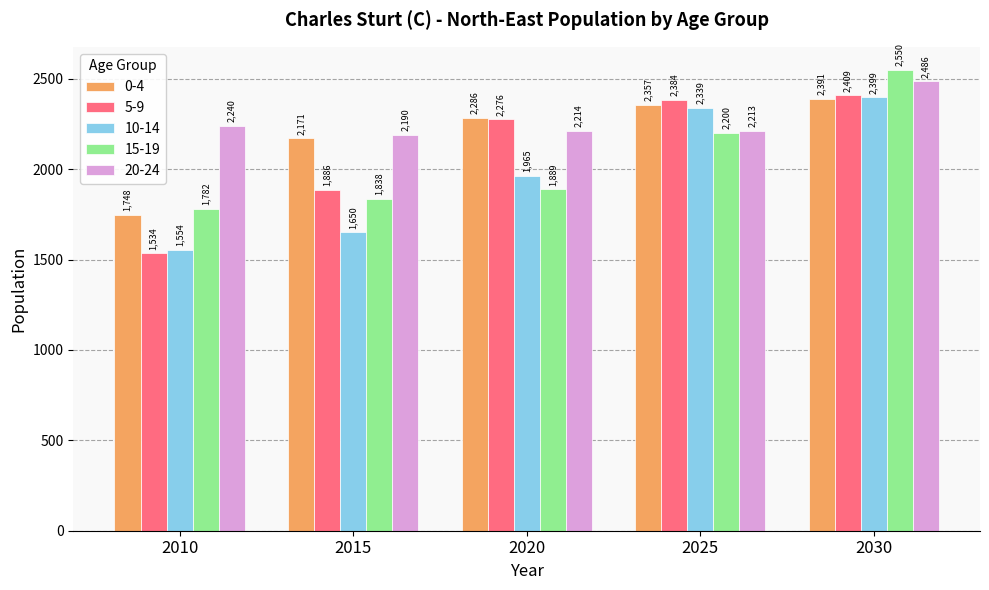

What is the spread (max minus min) of values at 2020?

397